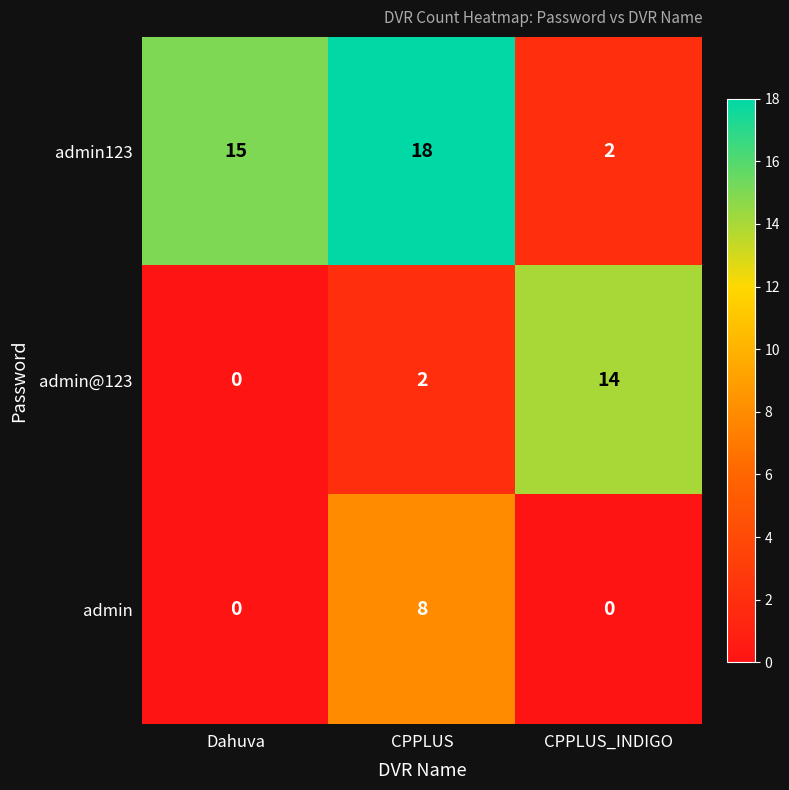

List the series in order of their overall mean, lowest first.

admin, admin@123, admin123